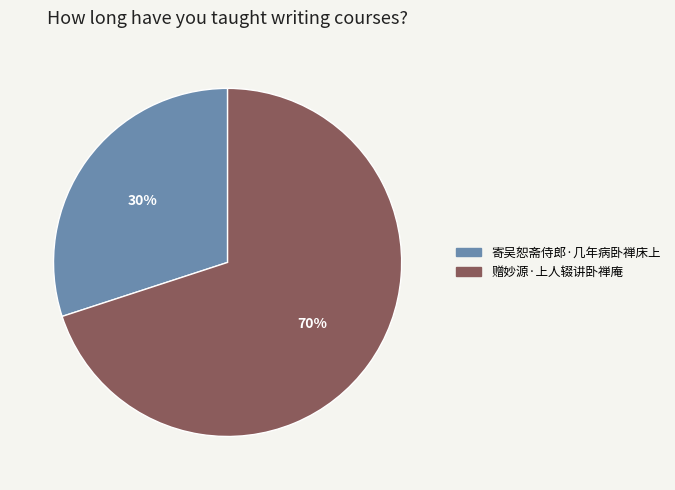

Combined, do 赠妙源·上人辍讲卧禅庵 and 寄吴恕斋侍郎·几年病卧禅床上 account for over 50%?

Yes